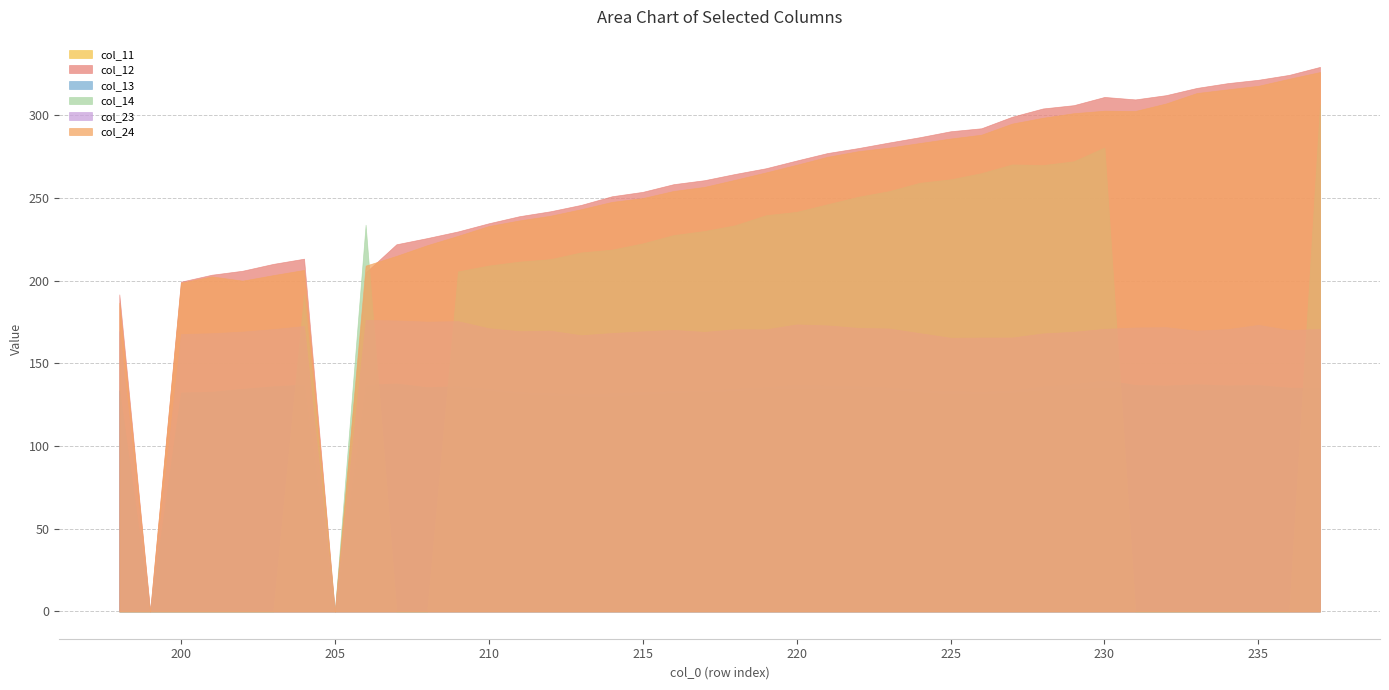

What is the difference between the maximum and second lowest values in the col_24 series?

326.0